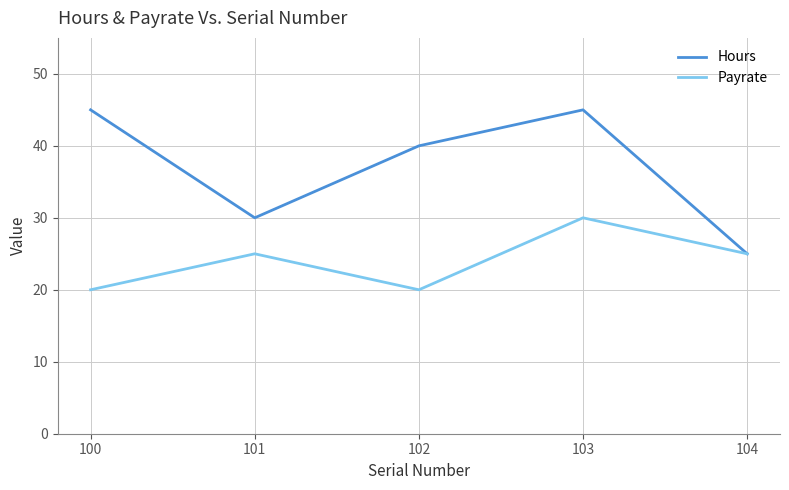

What are all the series names shown in the legend?

Hours, Payrate